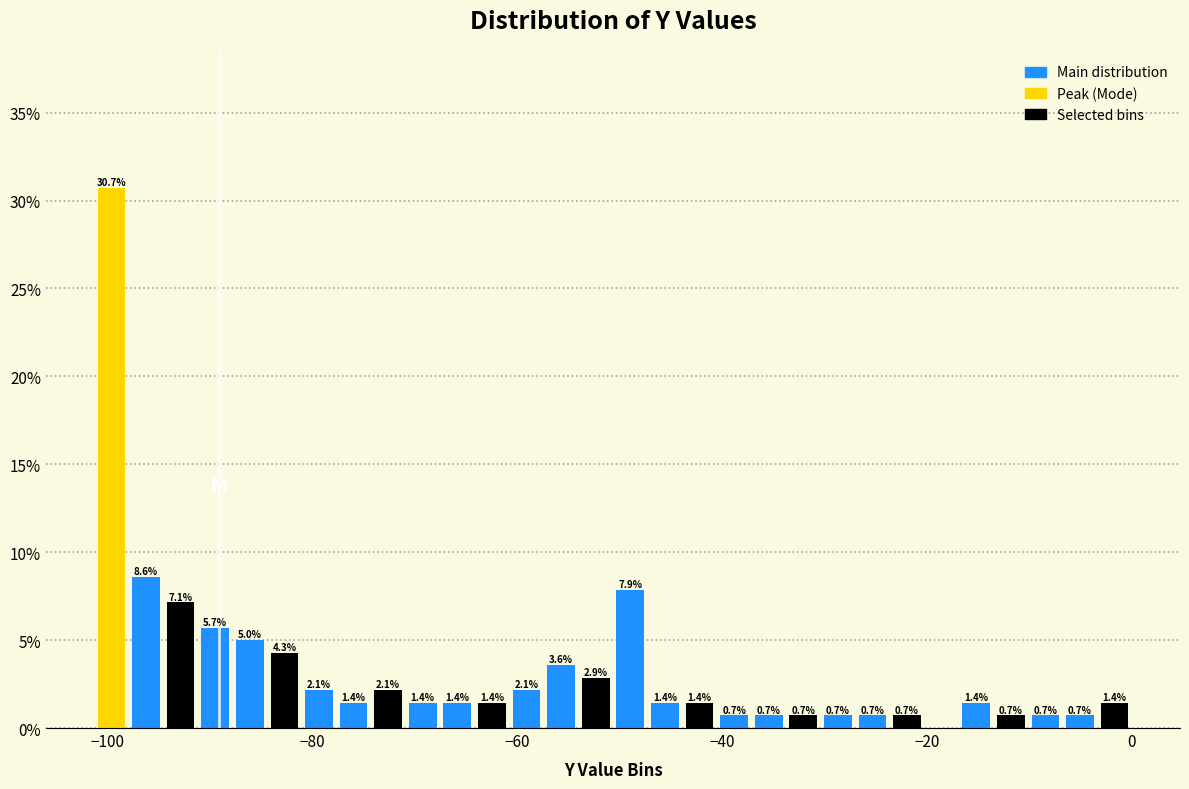

Around what value on the x-axis is the tallest bar? Give the approximate position of its centre, as read against the axis.

-100